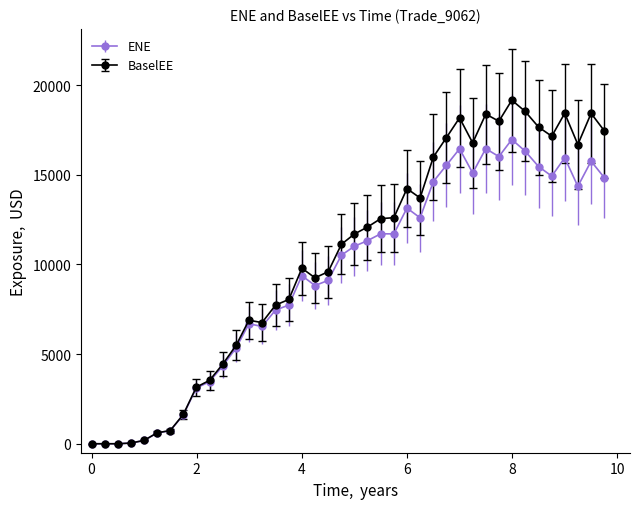

What is the value of the BaselEE point at the 34th from the left?

18540.3